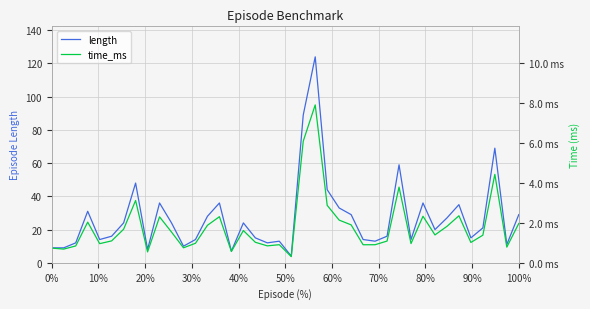

At 100%, list the series in order from largest to smallest.

length, time_ms